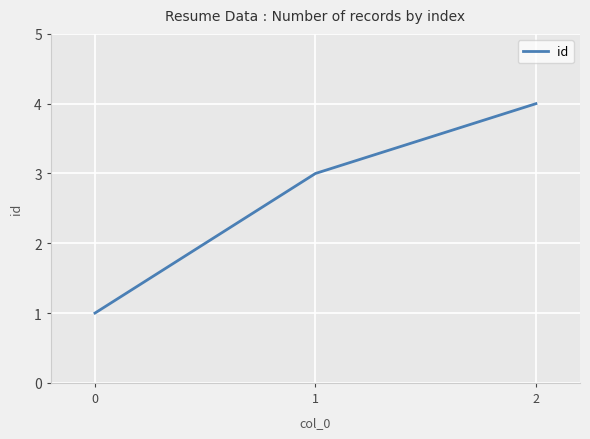

What is the average value?

3